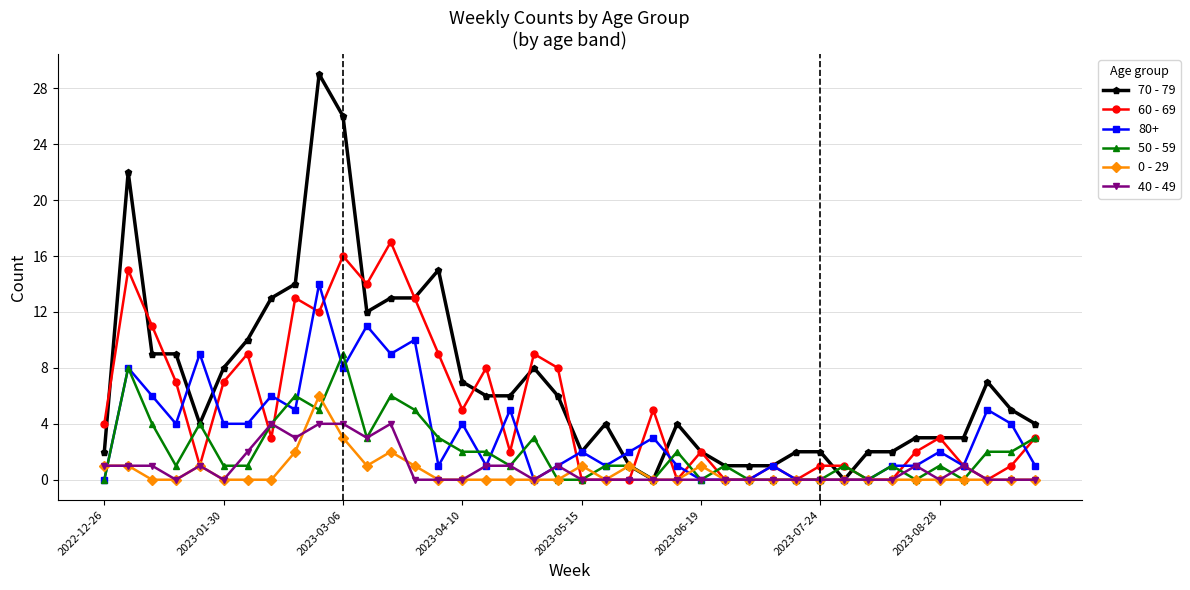

Rank the series by their maximum value, from highest to lowest.

70 - 79, 60 - 69, 80+, 50 - 59, 0 - 29, 40 - 49